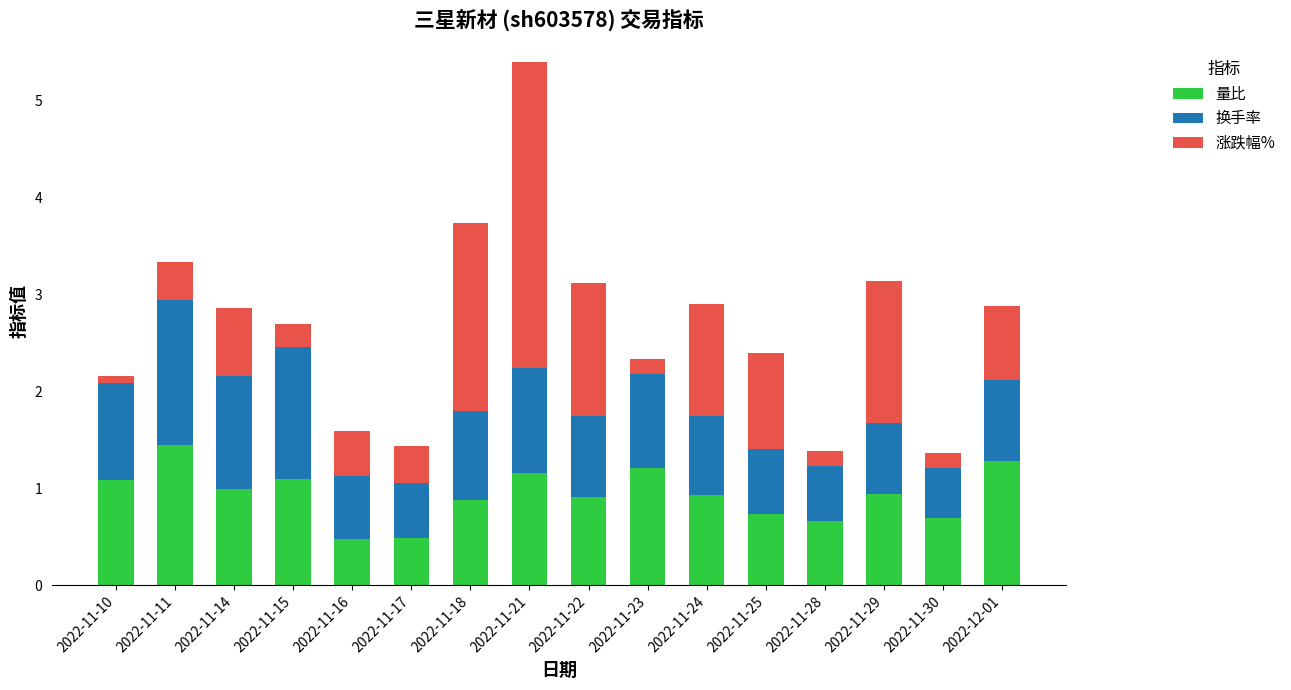

Which category has the highest value in the 量比 series?

2022-11-11